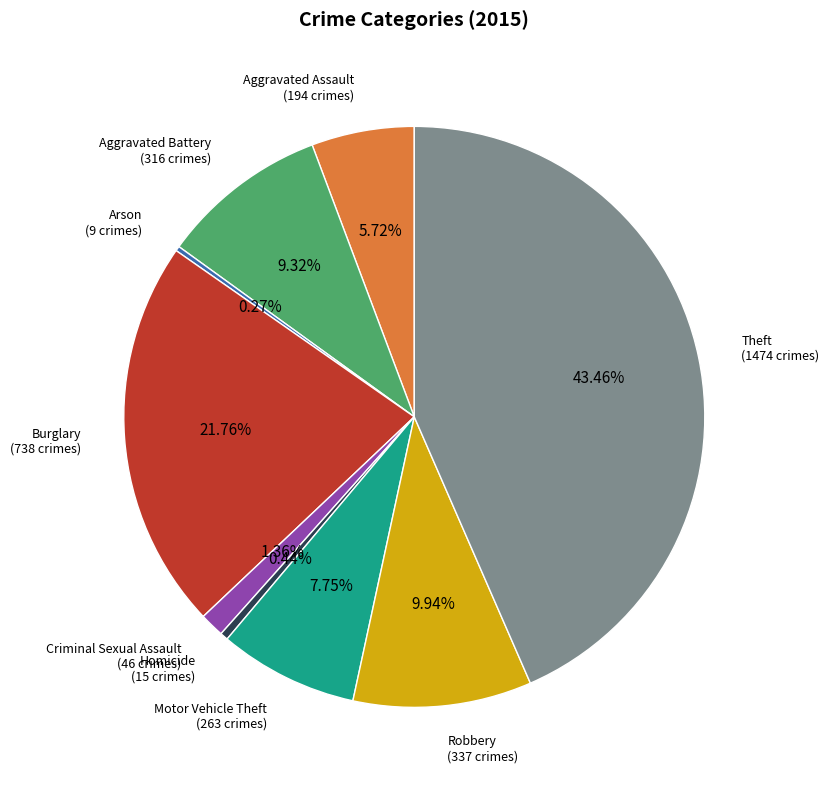

Is there a majority slice in this chart?

No